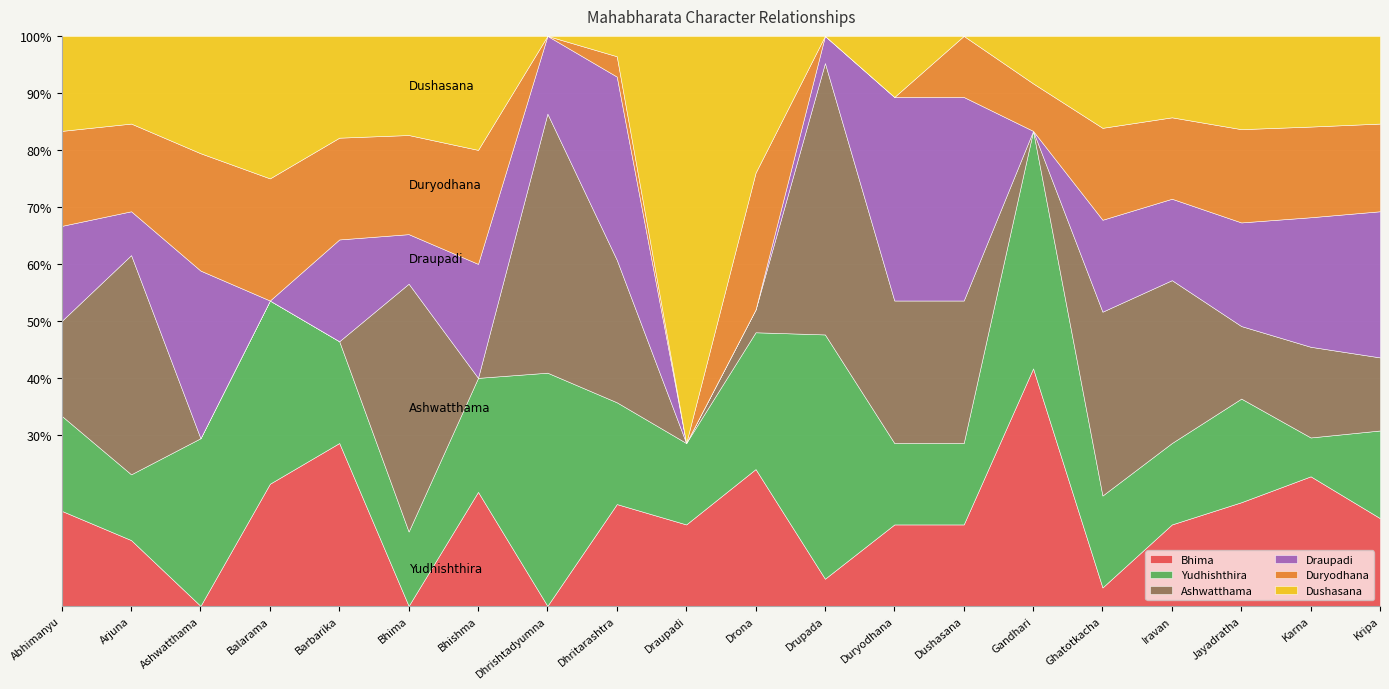

True or false: Ashwatthama and Yudhishthira intersect in this chart.

True